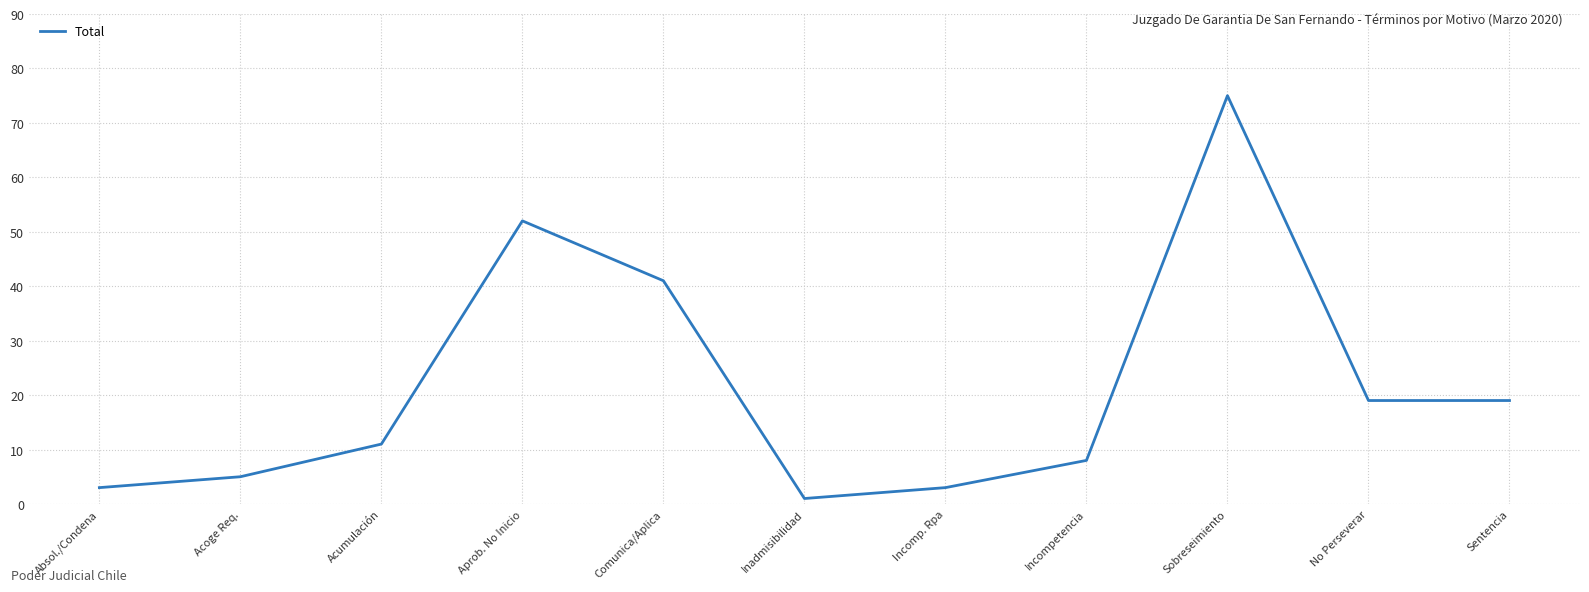

Where is the data nearest to the value 38?

Comunica/Aplica